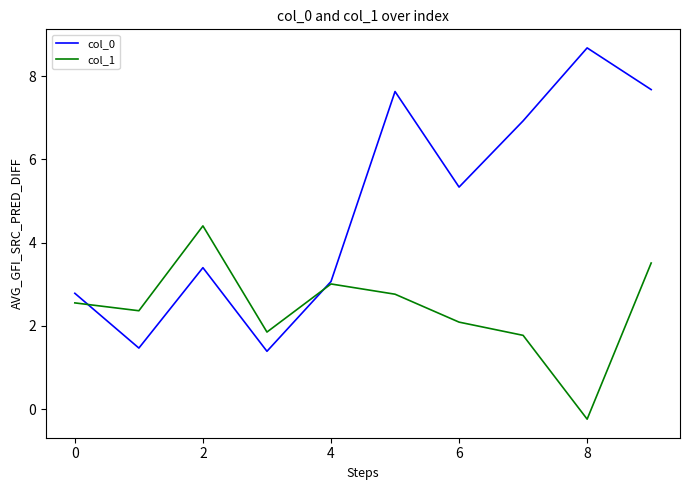

True or false: col_1 has more than 1 interior local peaks.

True